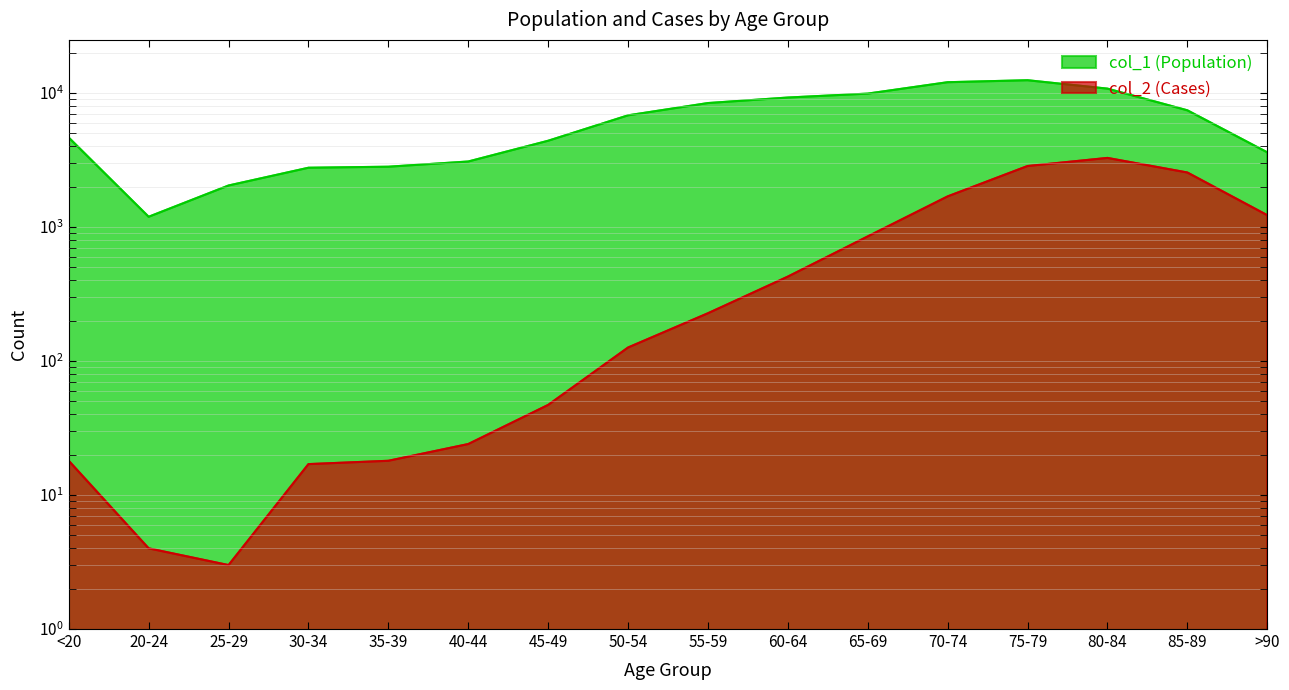

In col_1 (Population), how many points are lower than both neighbors (excluding endpoints)?

1